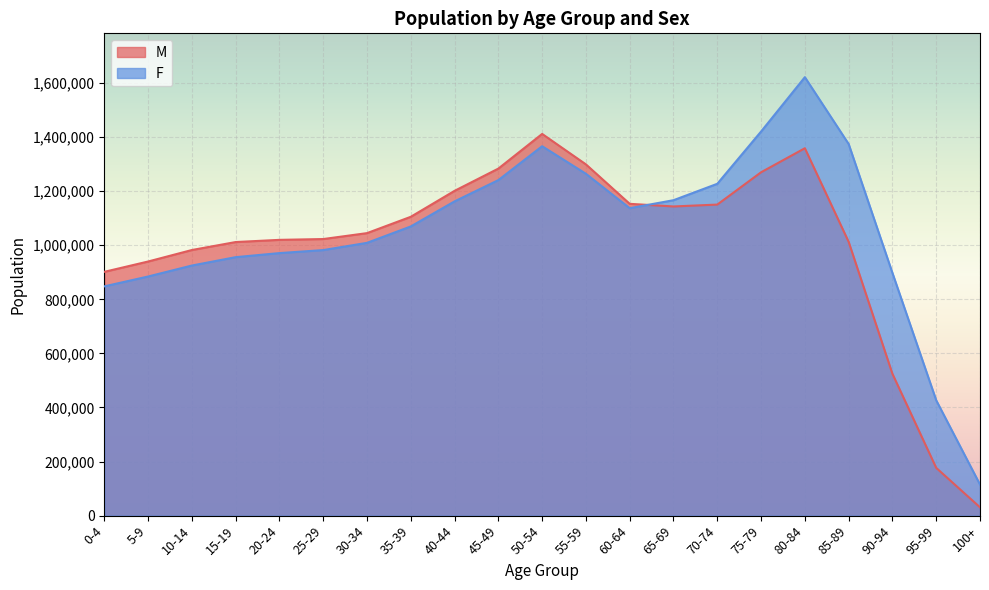

List the series in order of their peak value, lowest first.

M, F